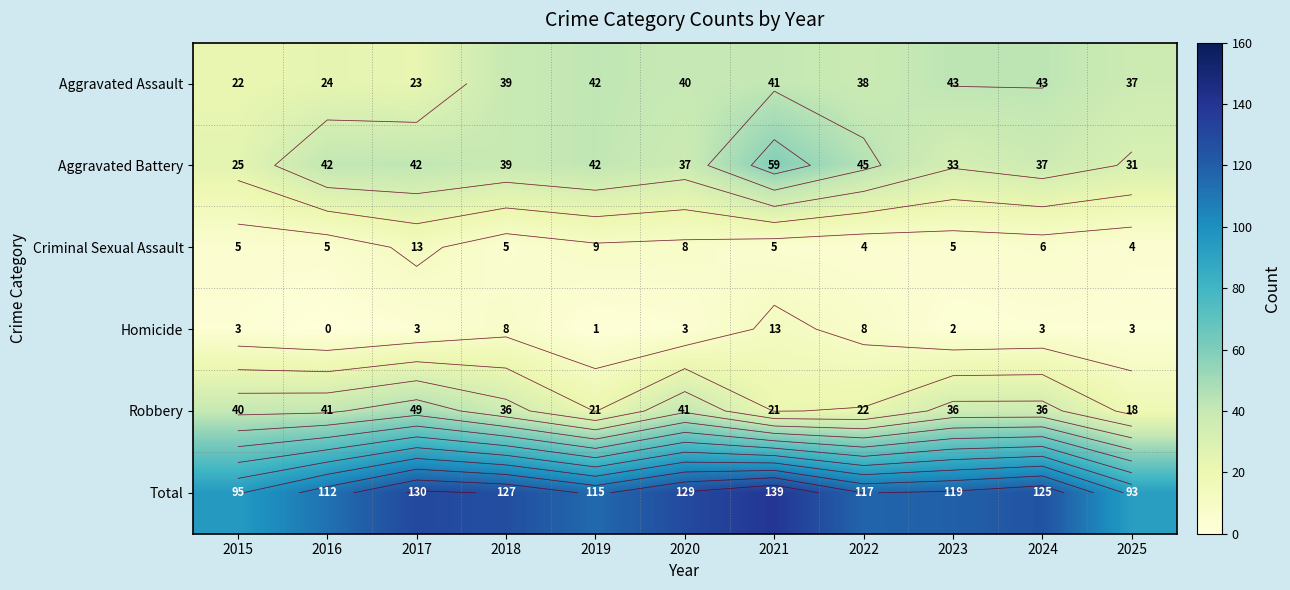

How many data points in Total are less than 119?

5